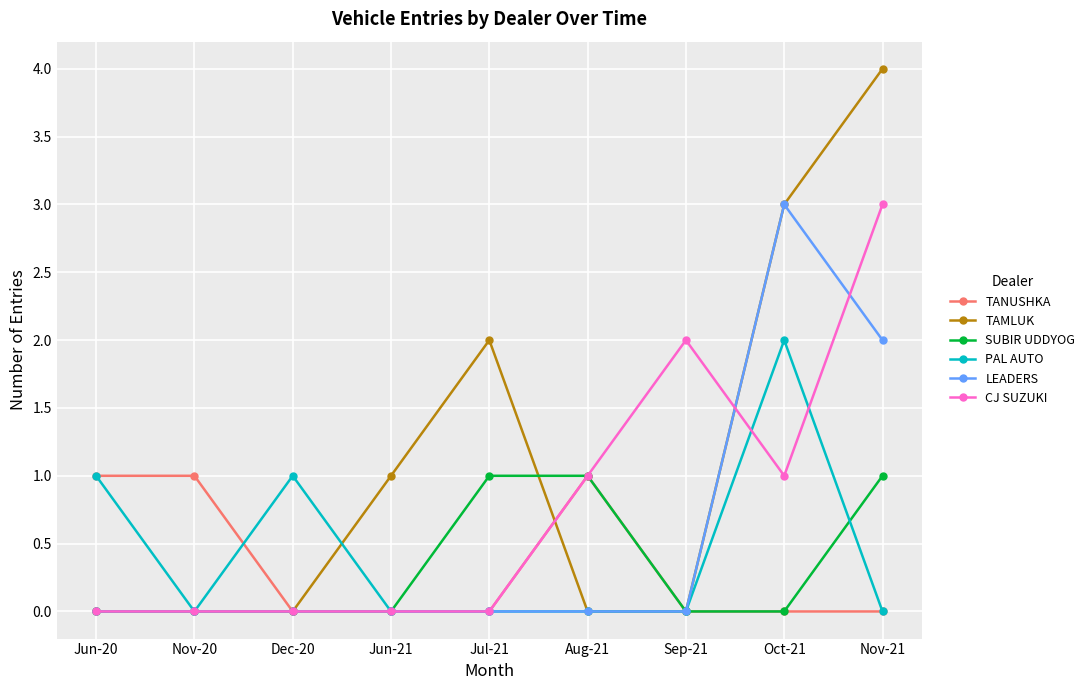

What position from the right is Jun-20?

9